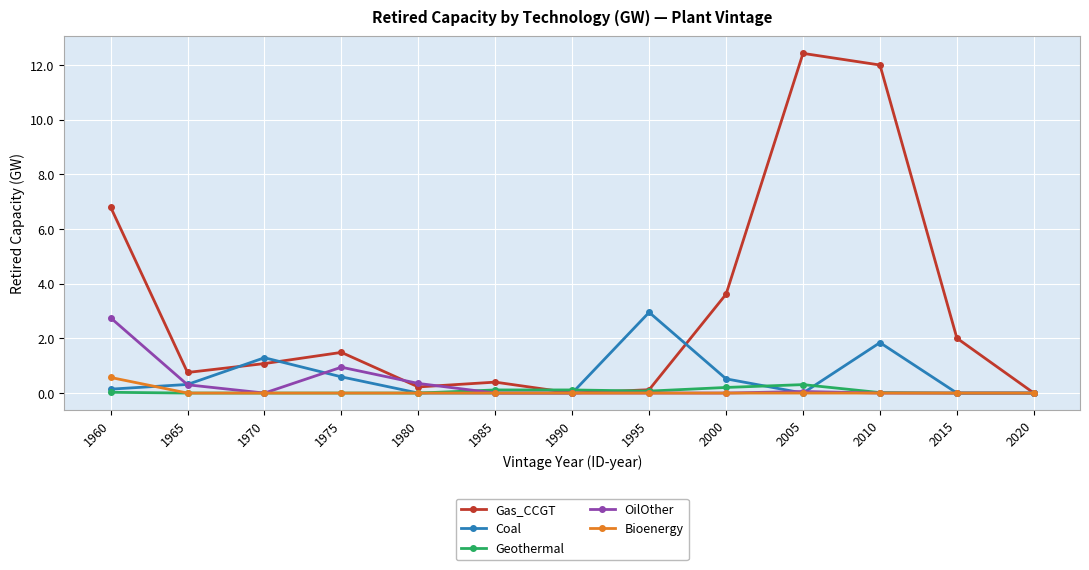

What is the difference between the highest and lowest values at 1970?

1.3